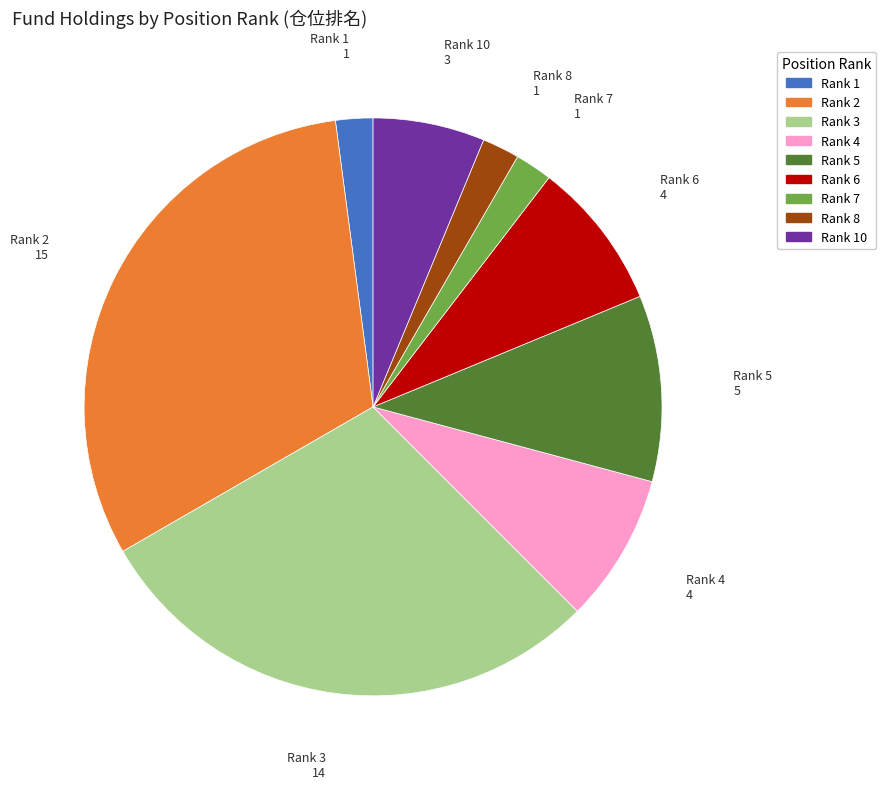

Does any single category account for the majority?

No